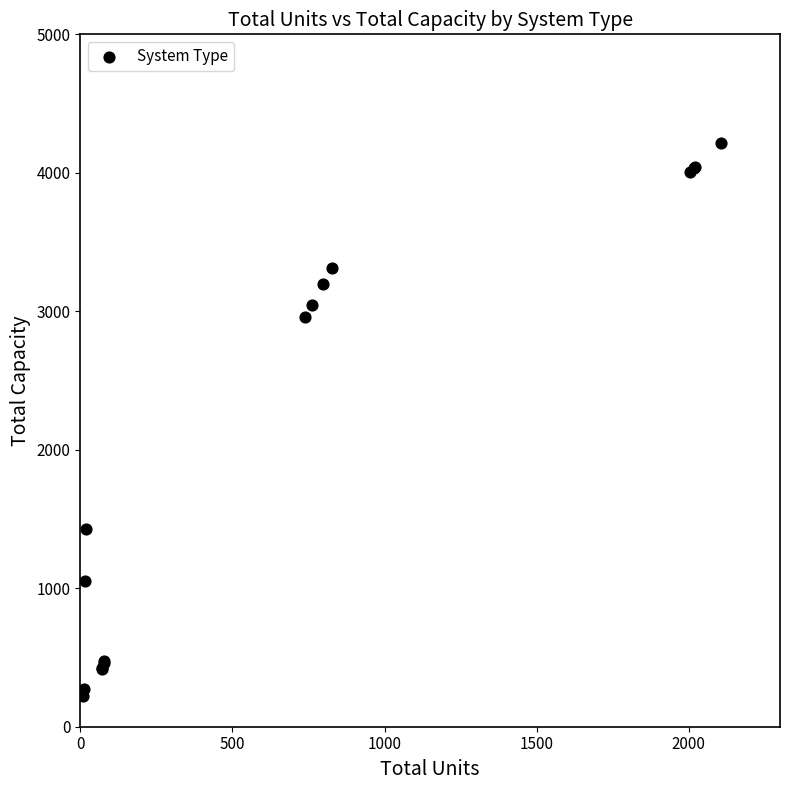

What Y value in the scatter plot is closest to 2218?

2960